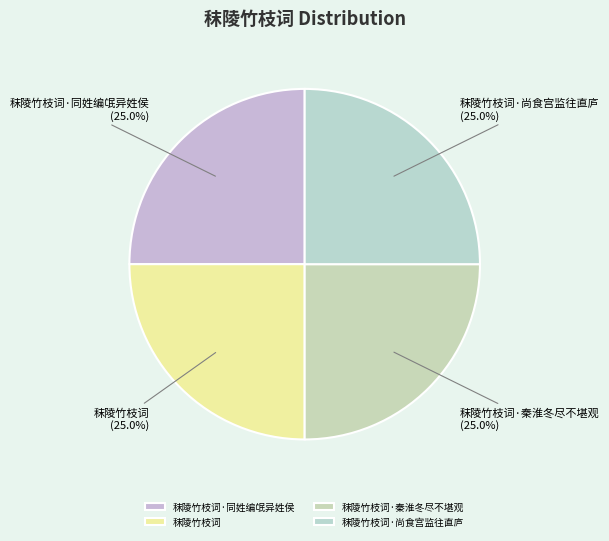

Count the number of slices in the pie.

4